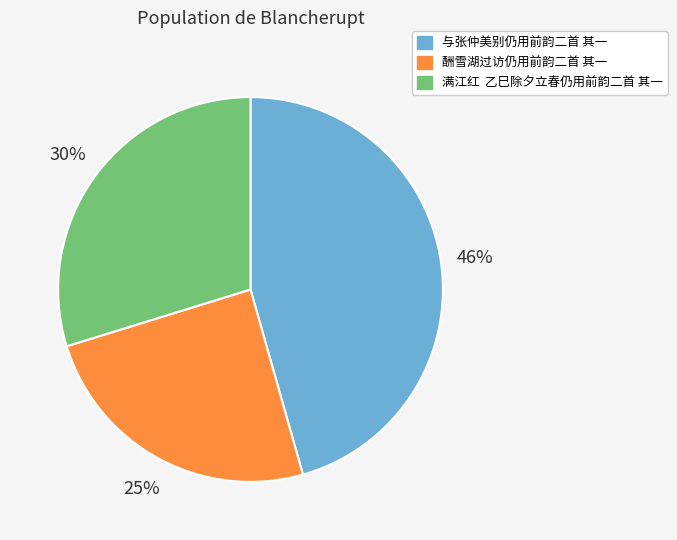

To the nearest percent, what percentage of the pie is 与张仲美别仍用前韵二首 其一?

46%